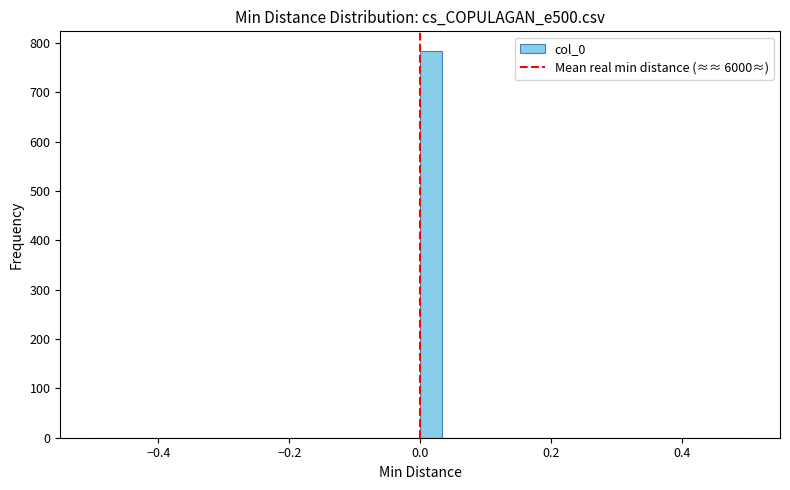

Read against the x-axis, roughly where is the centre of the tallest bar?

0.02